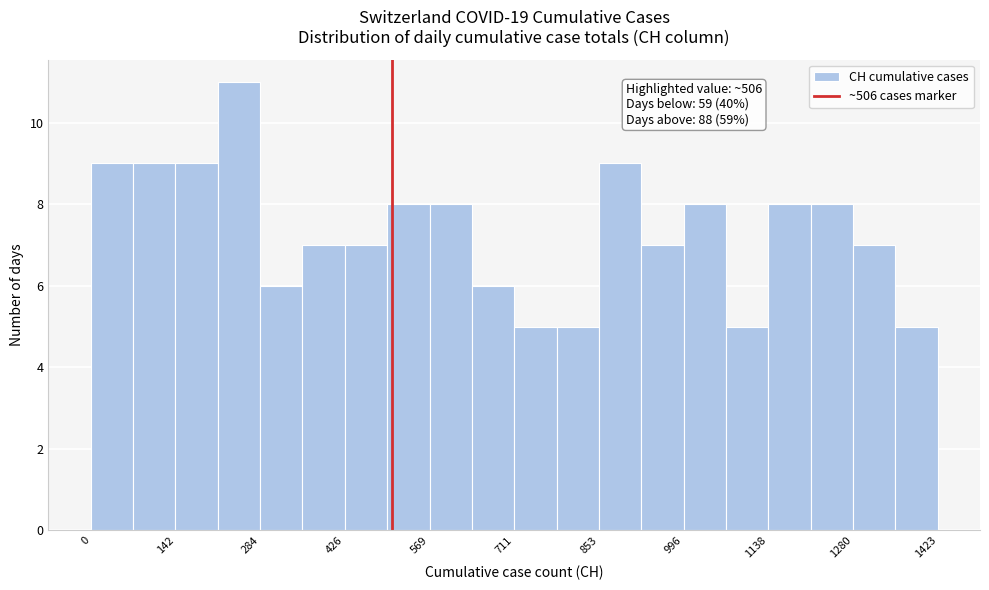

Around what value on the x-axis is the tallest bar? Give the approximate position of its centre, as read against the axis.

240